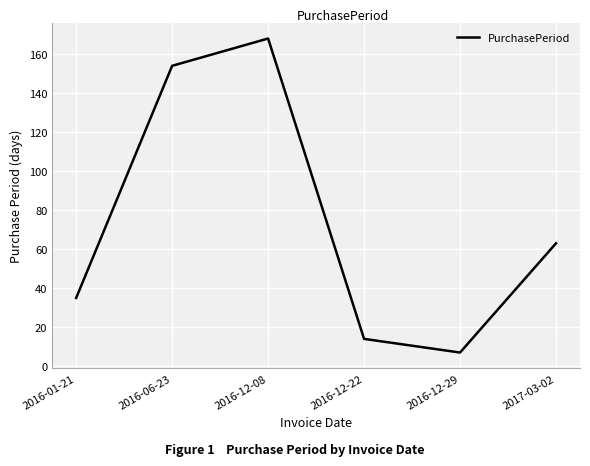

True or false: the data shows 7 at 2016-12-29.

True